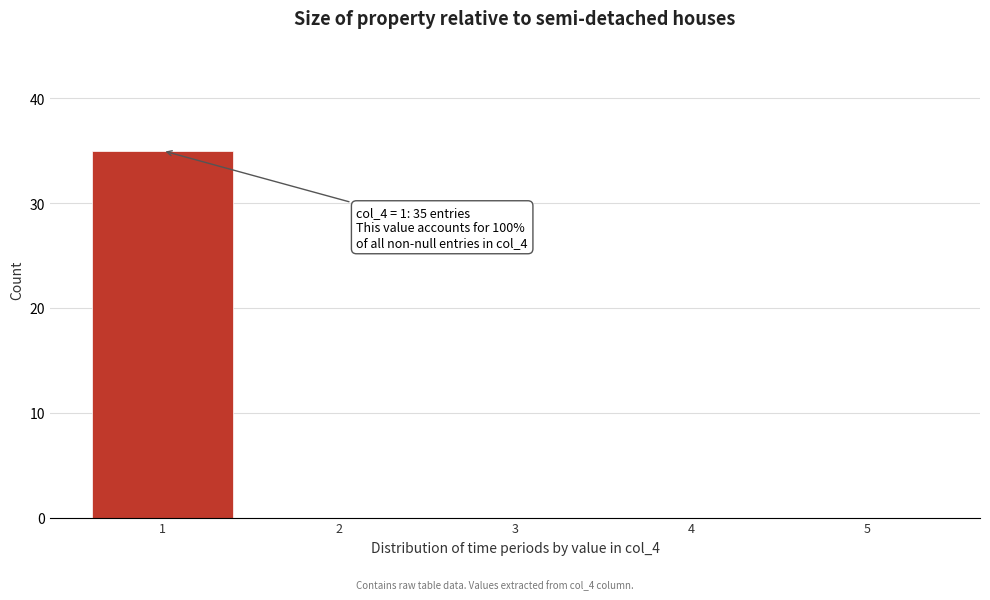

The value at 5 is 23. True or false?

False